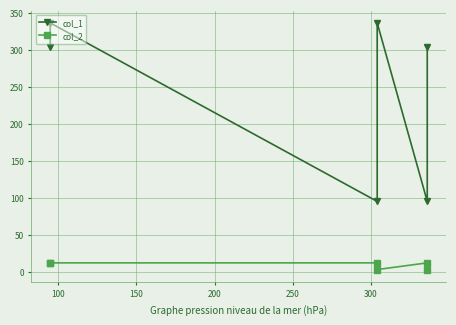

Which series has the largest total across all categories?

col_1